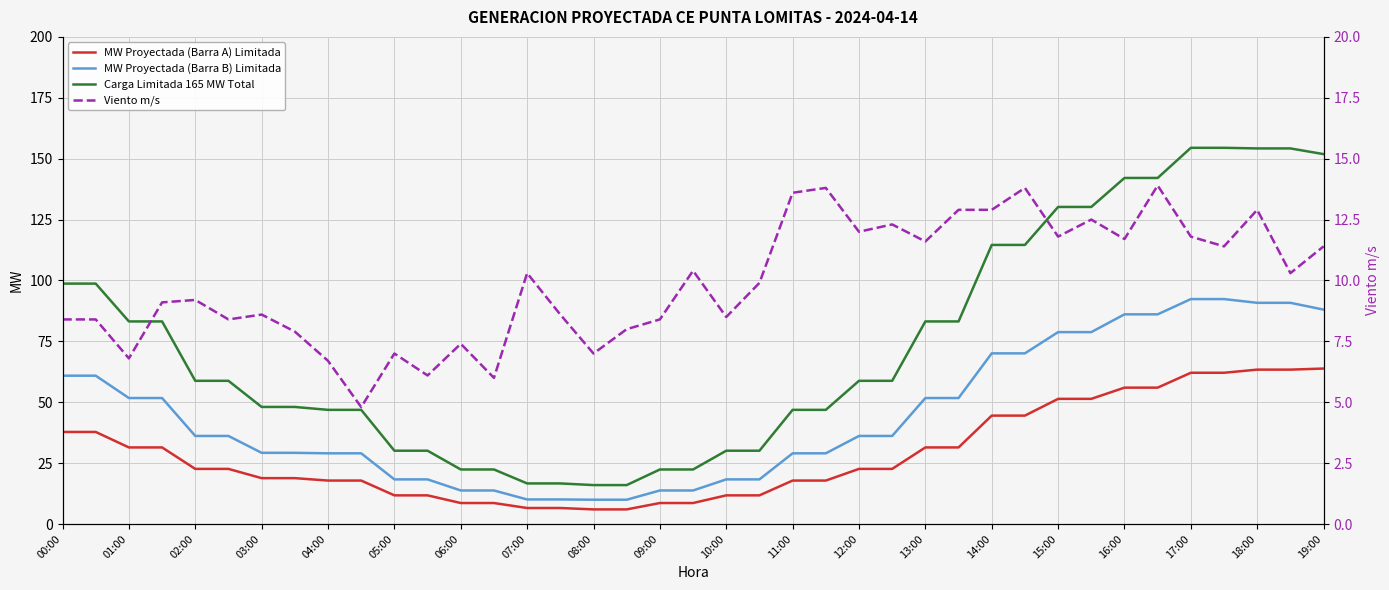

True or false: Carga Limitada 165 MW Total and MW Proyectada (Barra B) Limitada cross at least once.

False